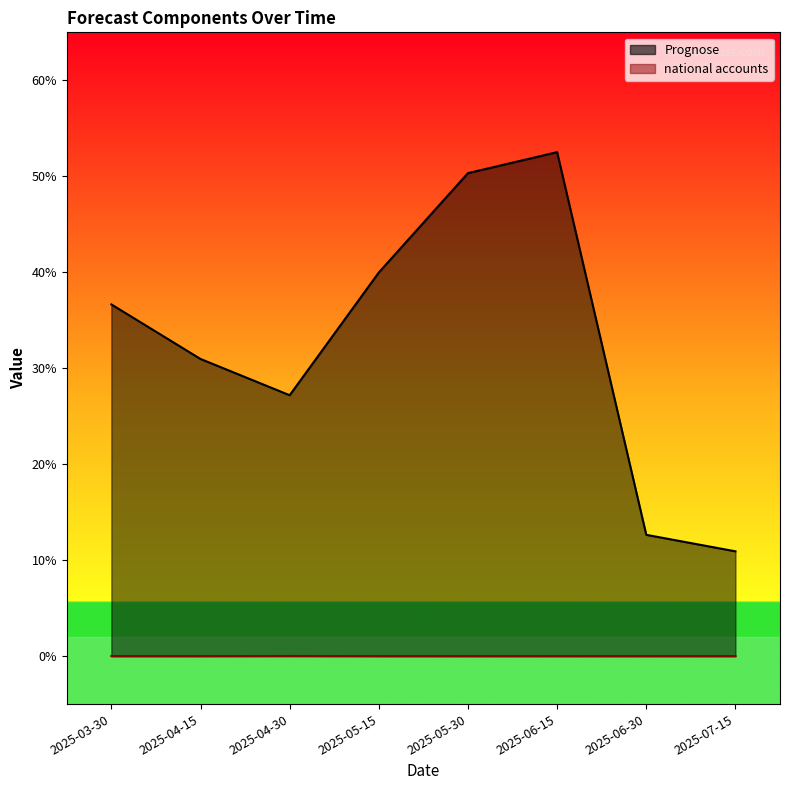

The value of national accounts at 2025-05-30 is 0.0. True or false?

True